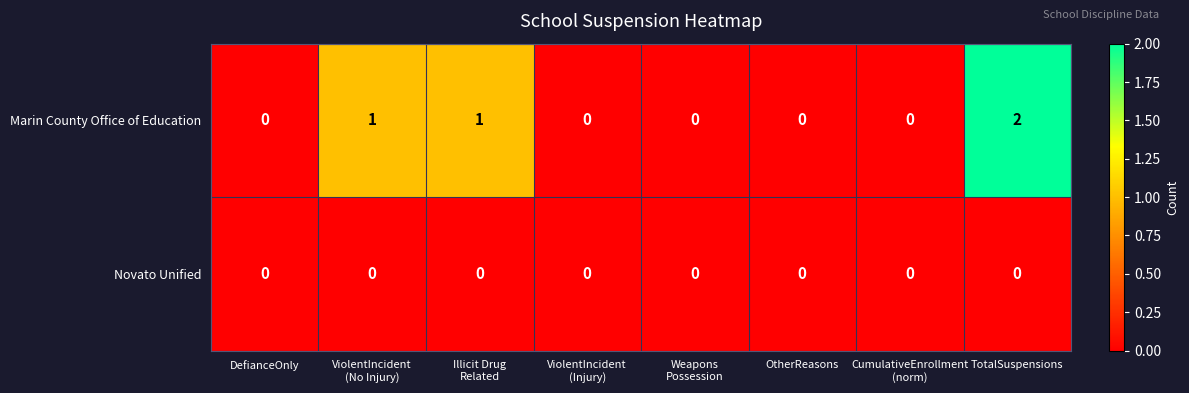

Is it true that Novato Unified equals 0 at TotalSuspensions?

True